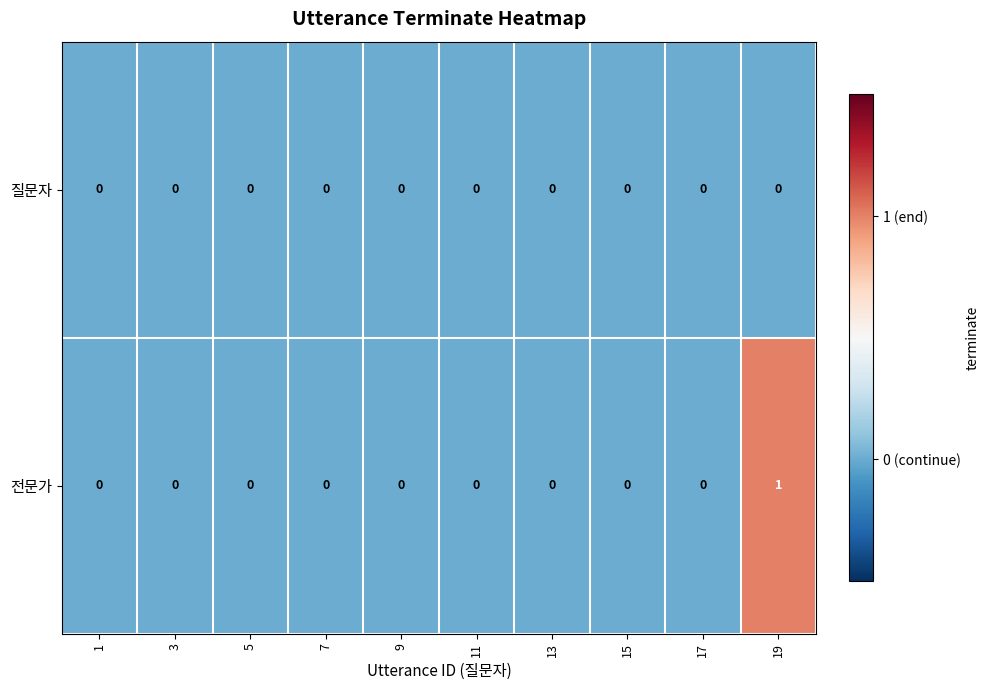

Which series has the largest range (max minus min)?

전문가